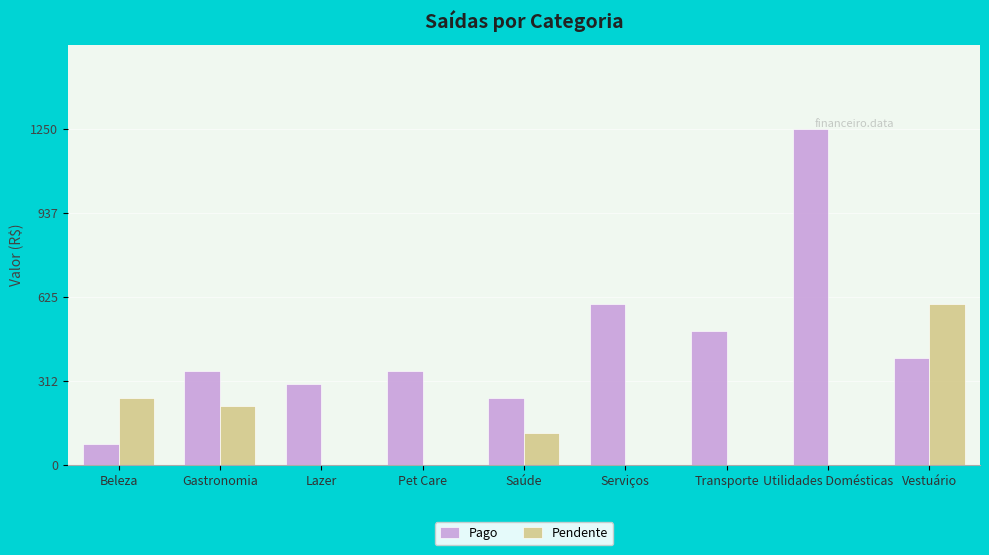

How many groups of bars are there?

9